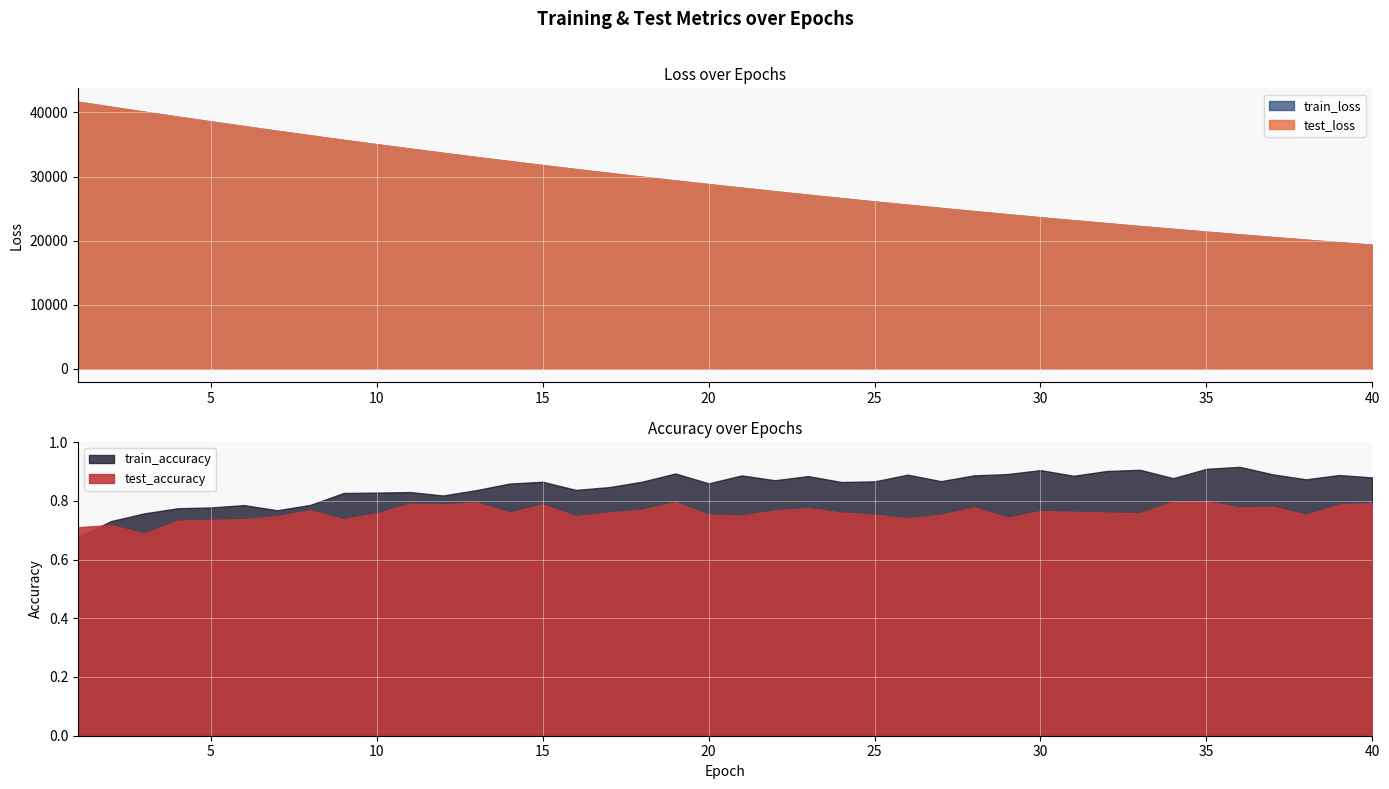

At which label is train_loss closest to 30517?

17